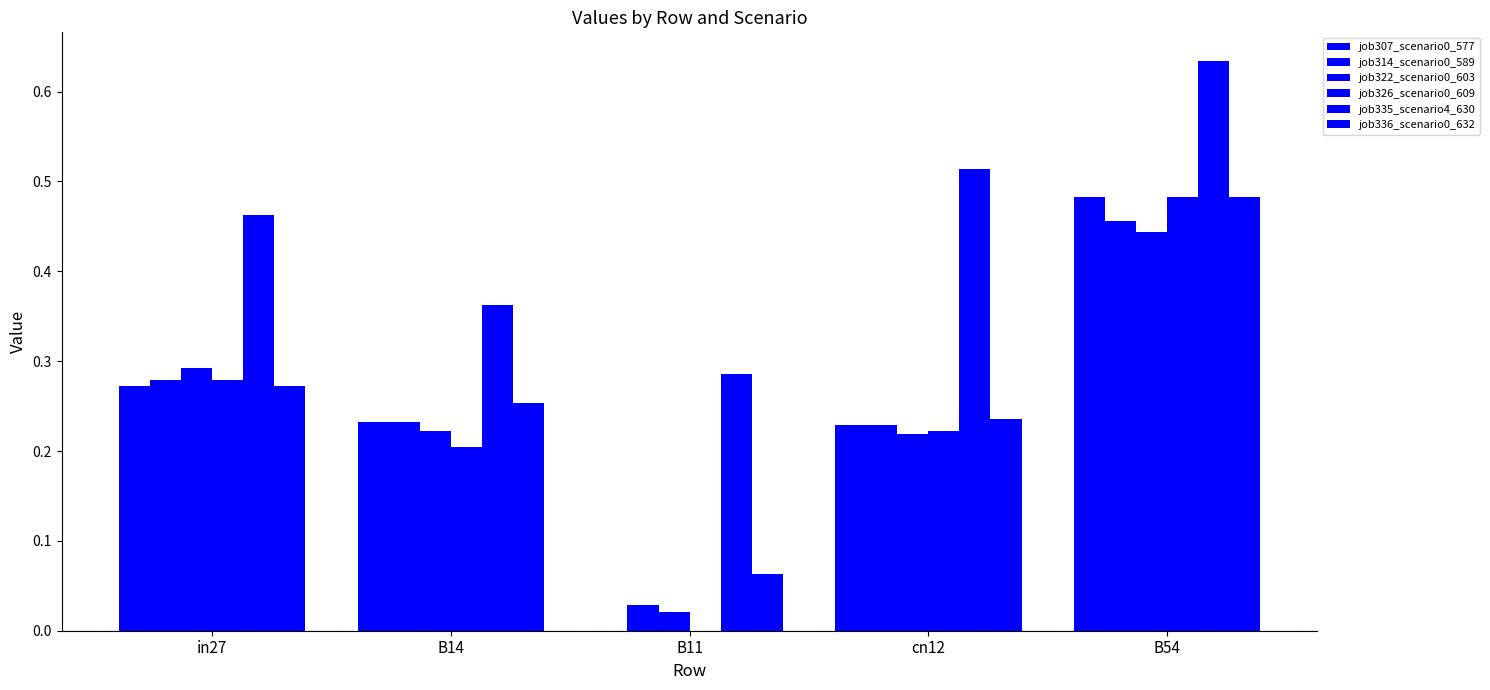

Are the bars grouped side by side (vs. stacked)?

Yes